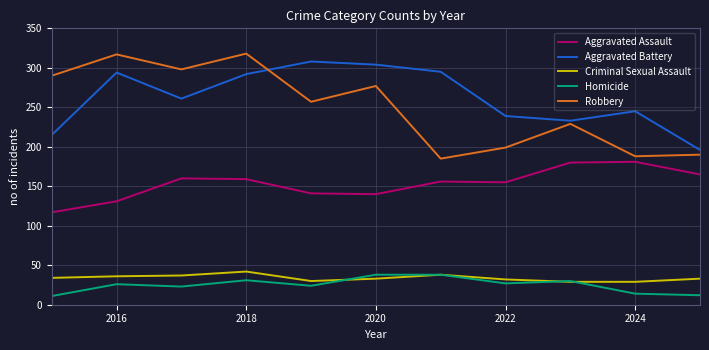

What is the minimum value for Homicide?

11